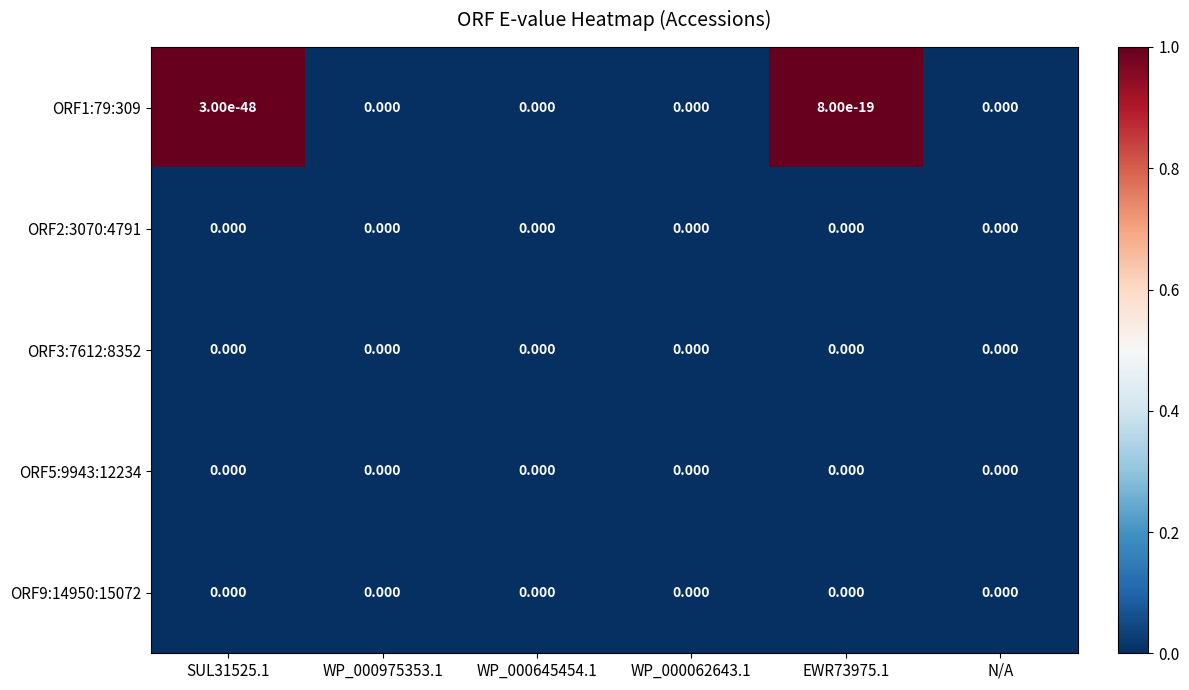

The ORF5:9943:12234 series shows 0 at WP_000975353.1. True or false?

True